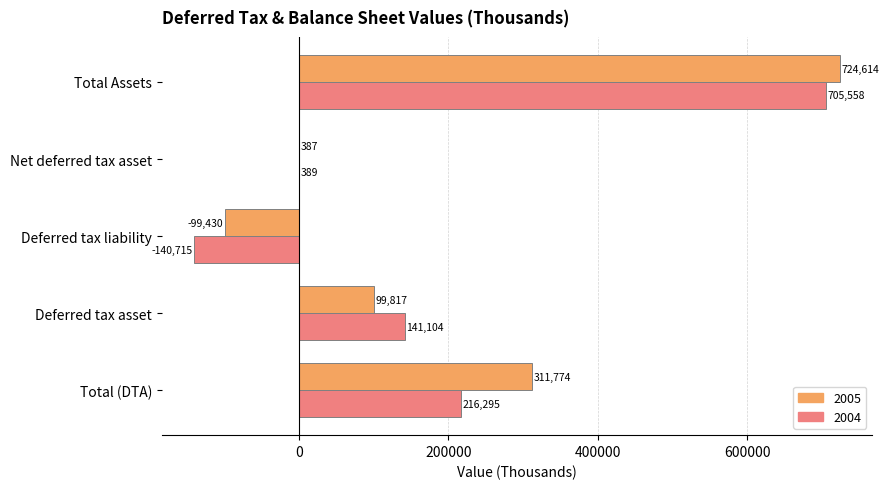

Is the value of 2005 at Net deferred tax asset greater than the value of 2004 at Total Assets?

No